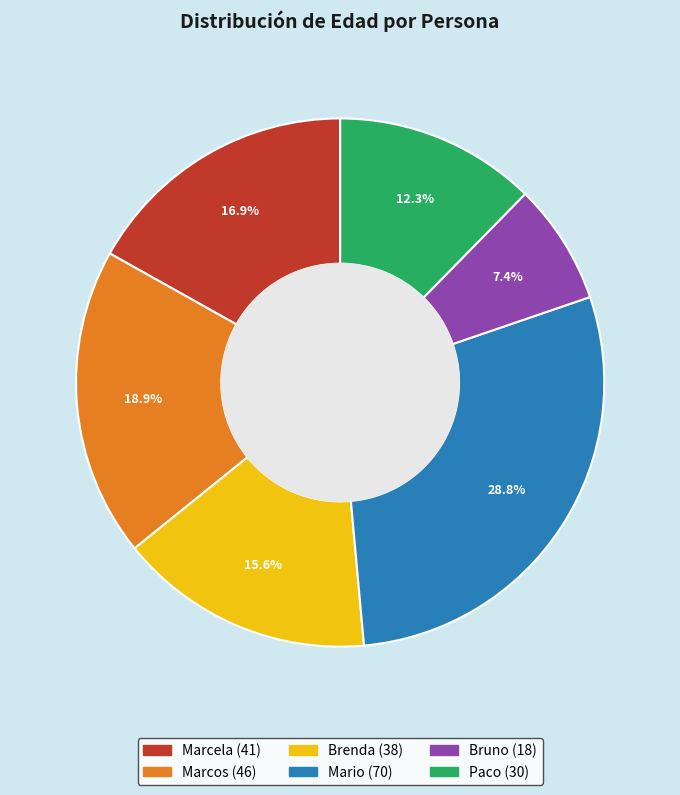

Which category has the biggest portion of the pie?

Mario